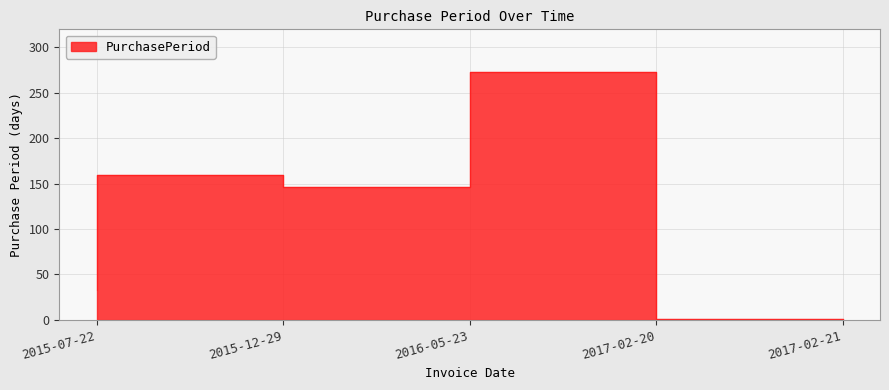

What is the value of the 3rd point from the left?

146